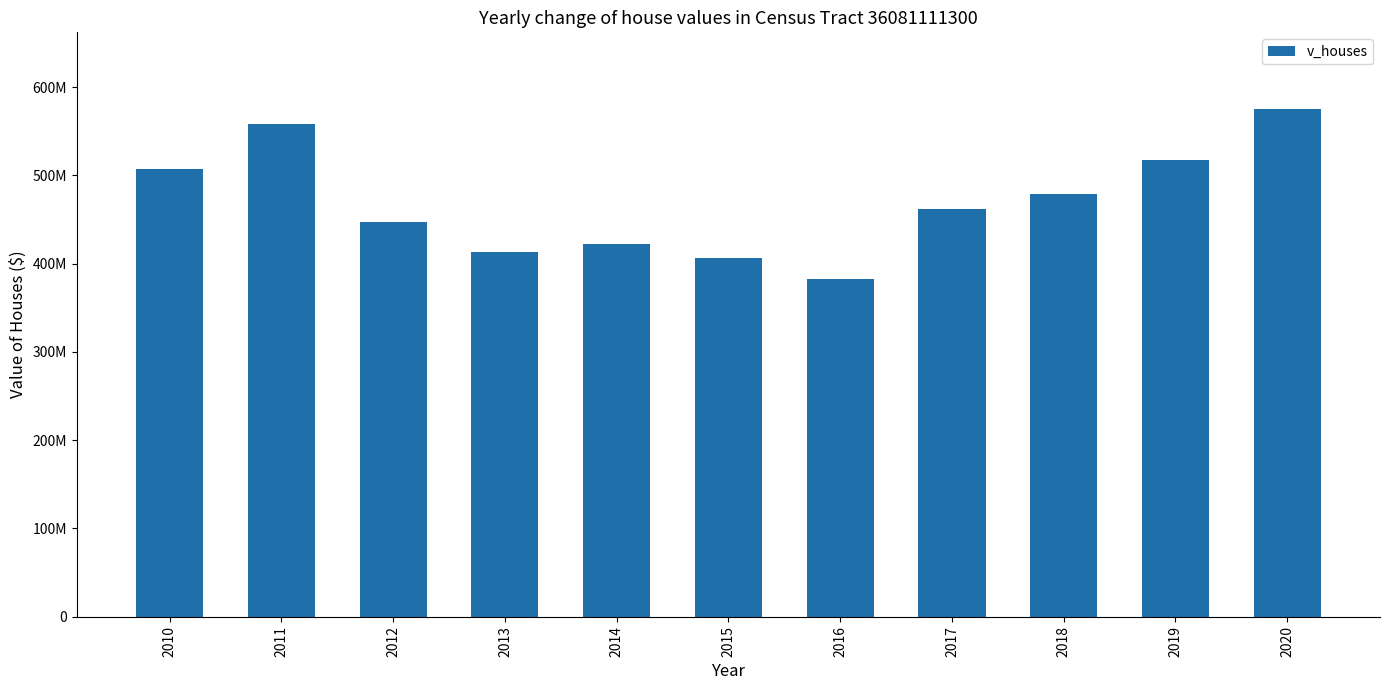

Reading left to right, list all the values displayed in this chart.

2010=506817500	2011=558082500	2012=447750000	2013=413813800	2014=422352700	2015=406706100	2016=382395400	2017=462584300	2018=478996800	2019=517926800	2020=575835900